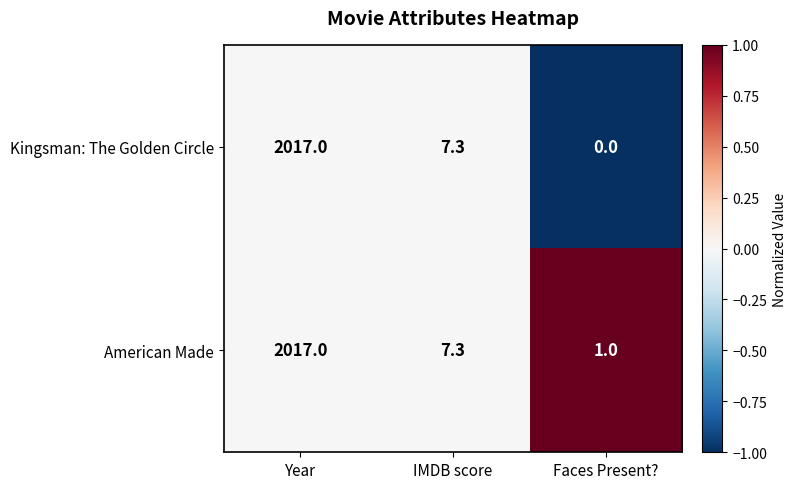

Rank the series by their average value, from highest to lowest.

American Made, Kingsman: The Golden Circle